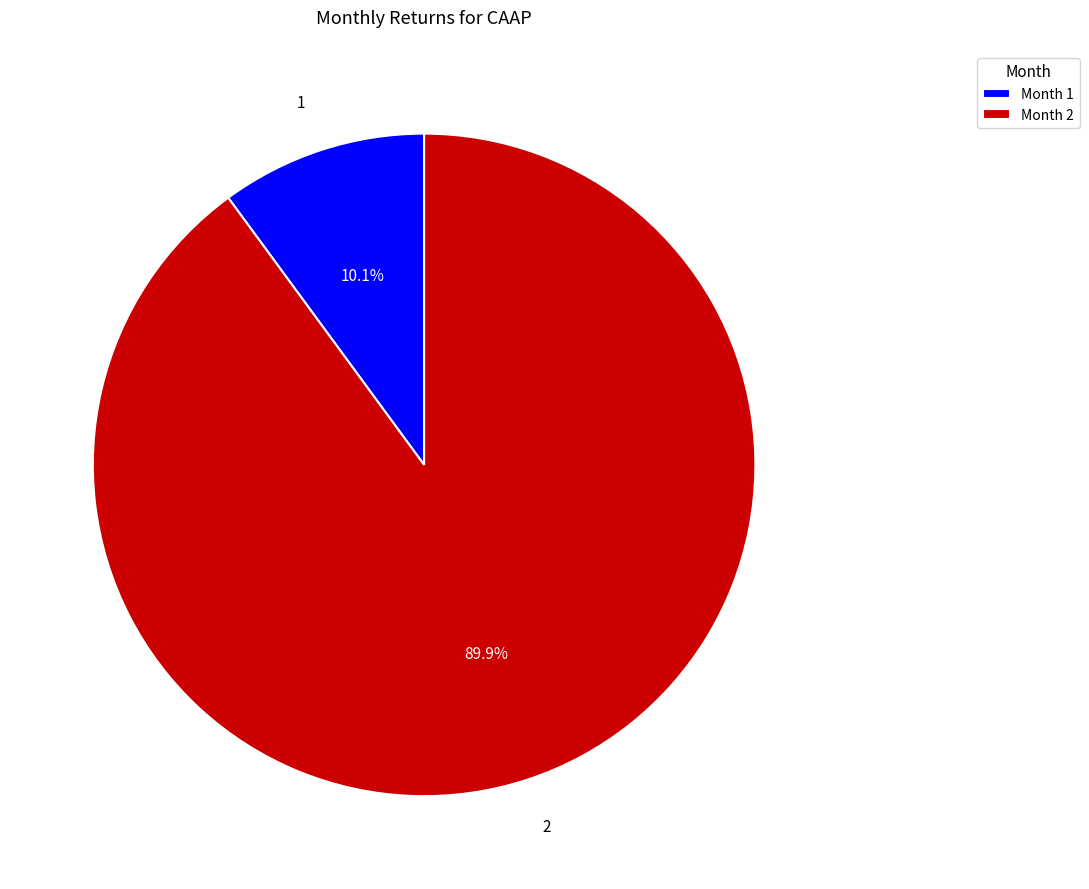

Which category has the biggest portion of the pie?

2